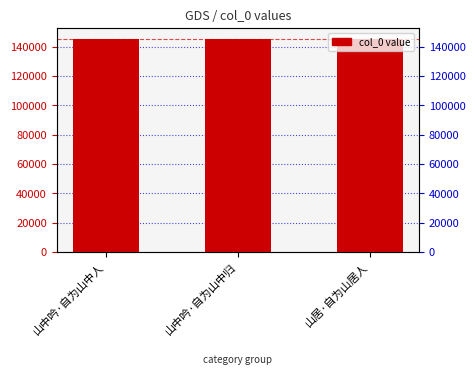

What is the smallest value displayed?

145306